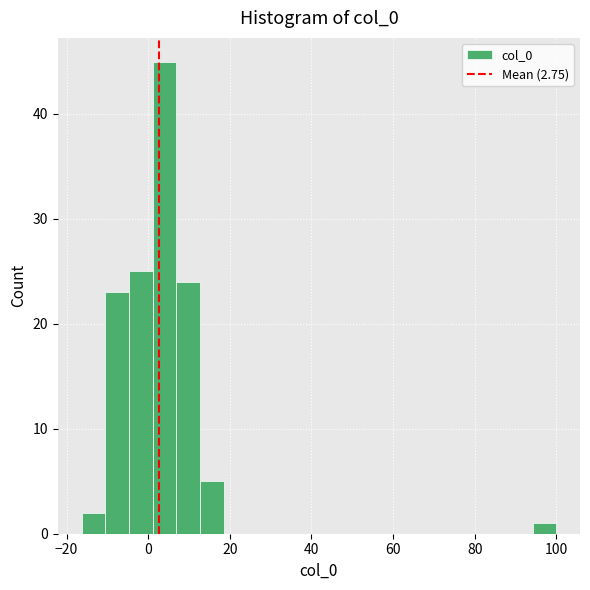

Read against the x-axis, roughly where is the centre of the tallest bar?

4